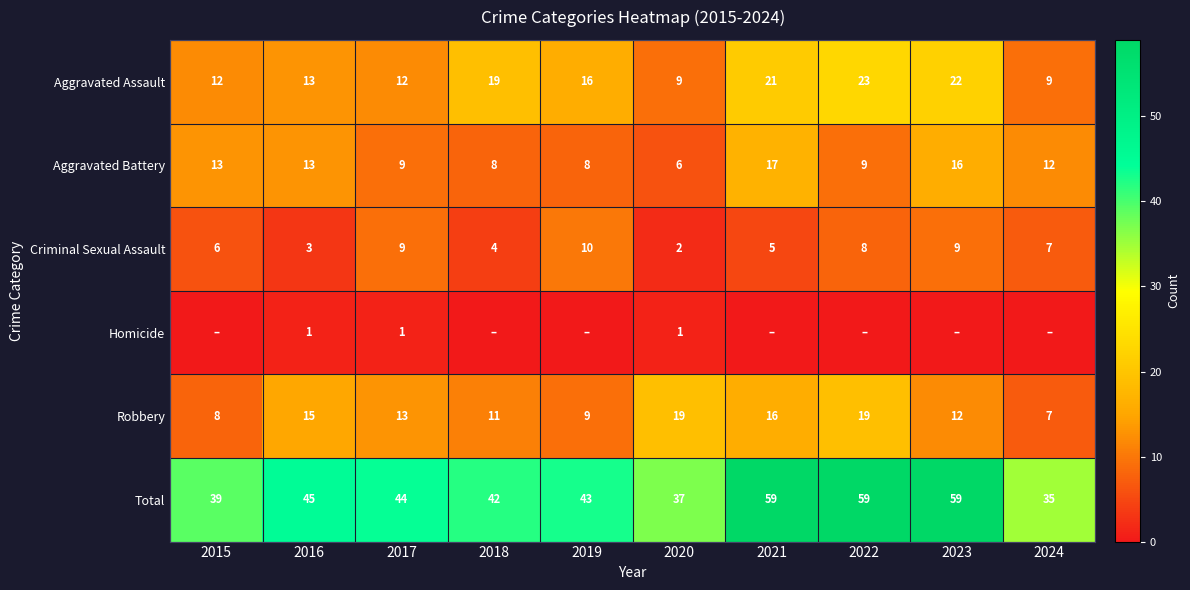

Where is Homicide nearest to the value 0?

2015